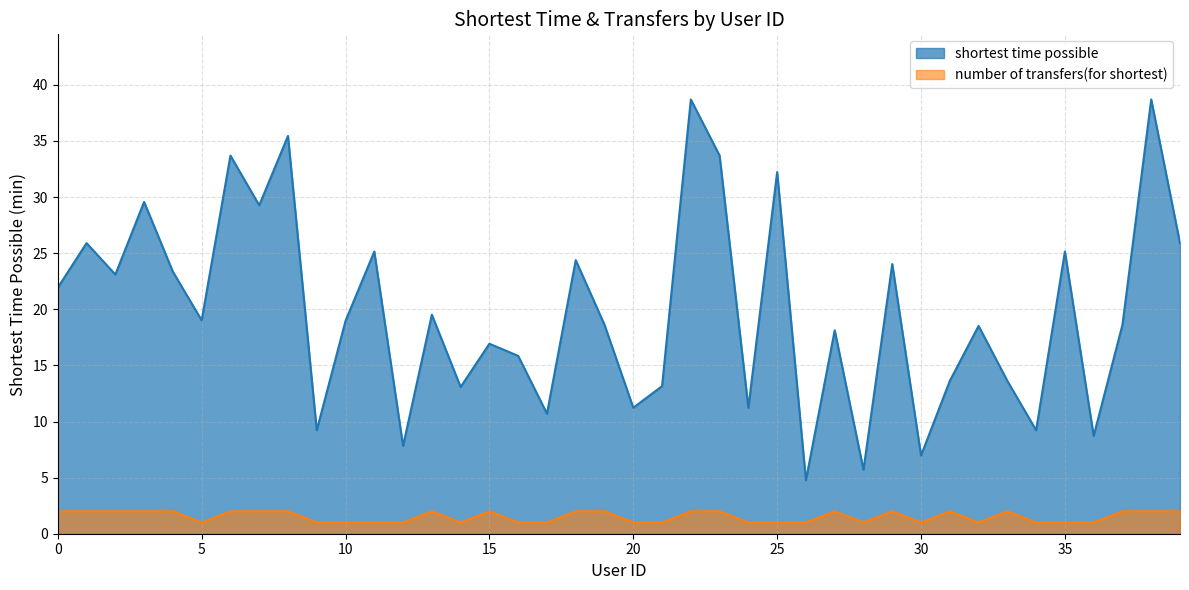

True or false: number of transfers(for shortest) has more than 1 points higher than both neighbors.

True